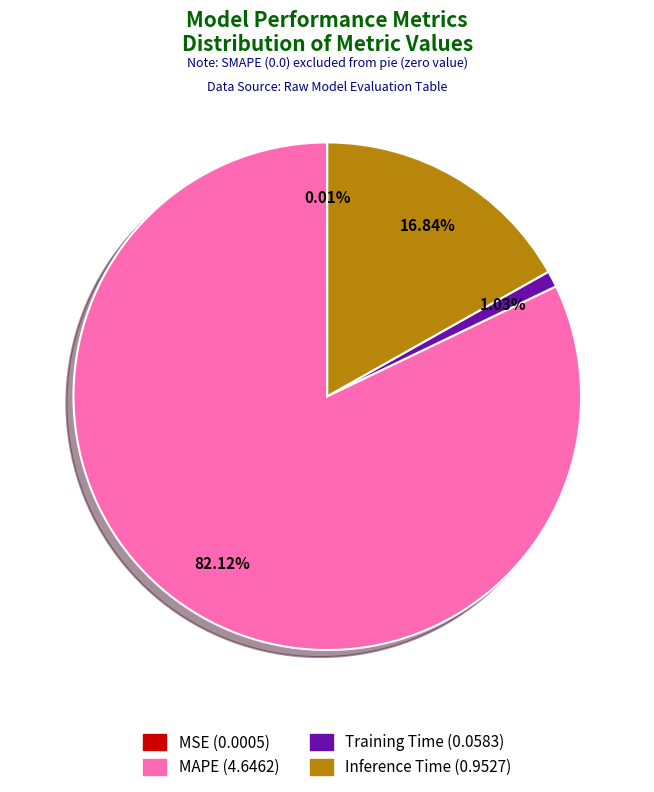

Which category has the biggest portion of the pie?

MAPE